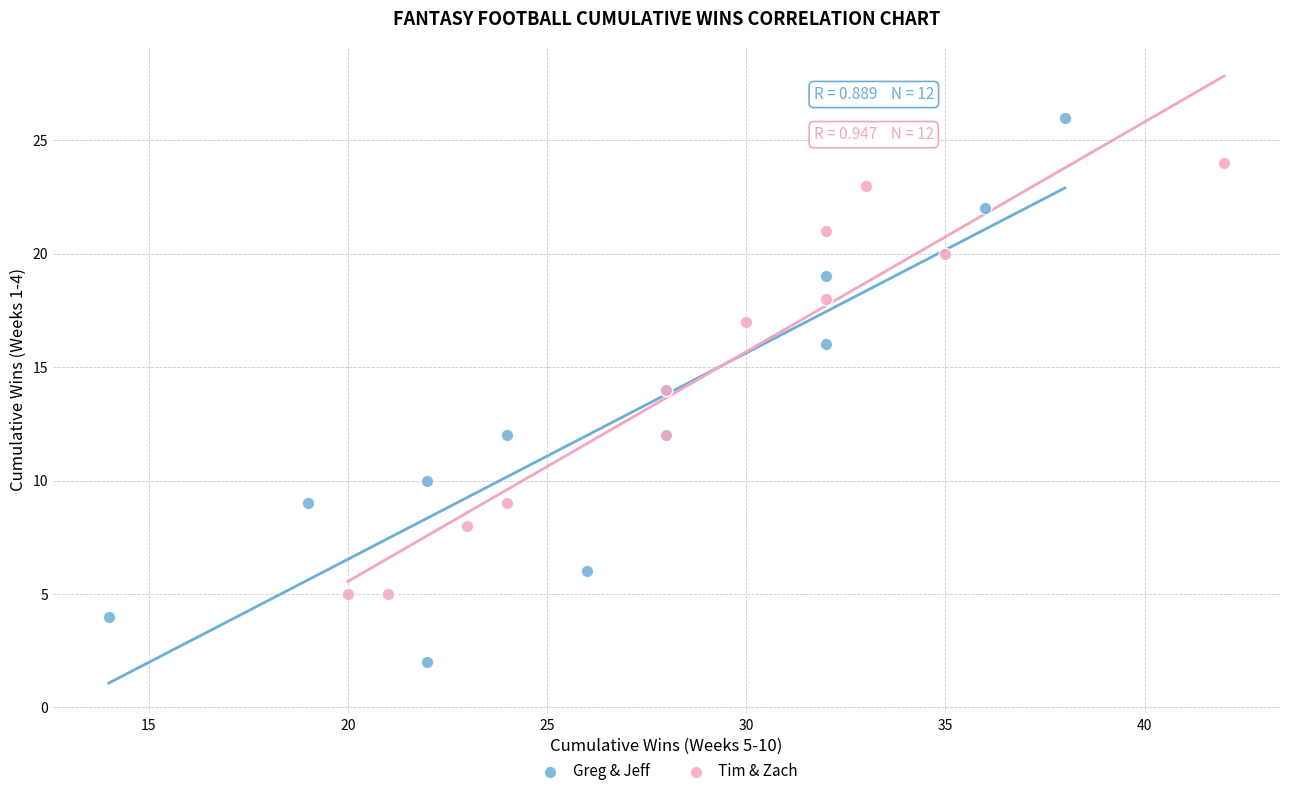

Which series contains the highest Y value?

Greg & Jeff